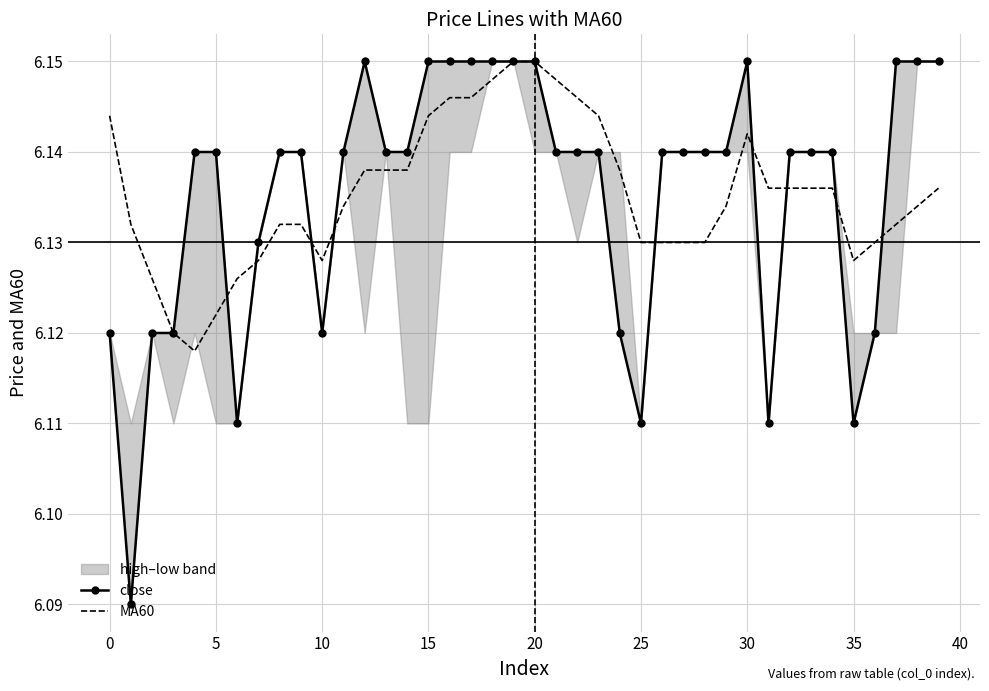

Reading left to right, extract all data points from this chart.

close: 6.1	6.1	6.1	6.1	6.1	6.1	6.1	6.1	6.1	6.1	6.1	6.1	6.2	6.1	6.1	6.2	6.2	6.2	6.2	6.2	6.2	6.1	6.1	6.1	6.1	6.1	6.1	6.1	6.1	6.1	6.2	6.1	6.1	6.1	6.1	6.1	6.1	6.2	6.2	6.2
MA60: 6.1	6.1	6.1	6.1	6.1	6.1	6.1	6.1	6.1	6.1	6.1	6.1	6.1	6.1	6.1	6.1	6.1	6.1	6.1	6.2	6.2	6.1	6.1	6.1	6.1	6.1	6.1	6.1	6.1	6.1	6.1	6.1	6.1	6.1	6.1	6.1	6.1	6.1	6.1	6.1